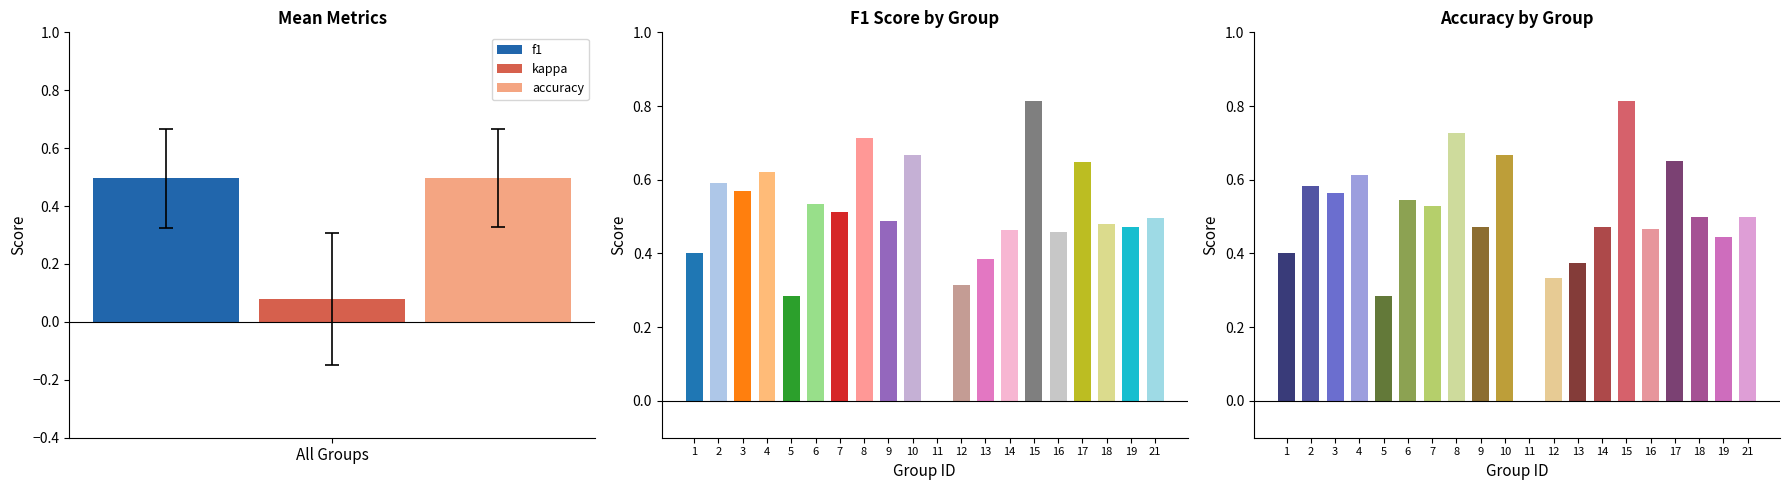

At which label does accuracy reach its peak?

15